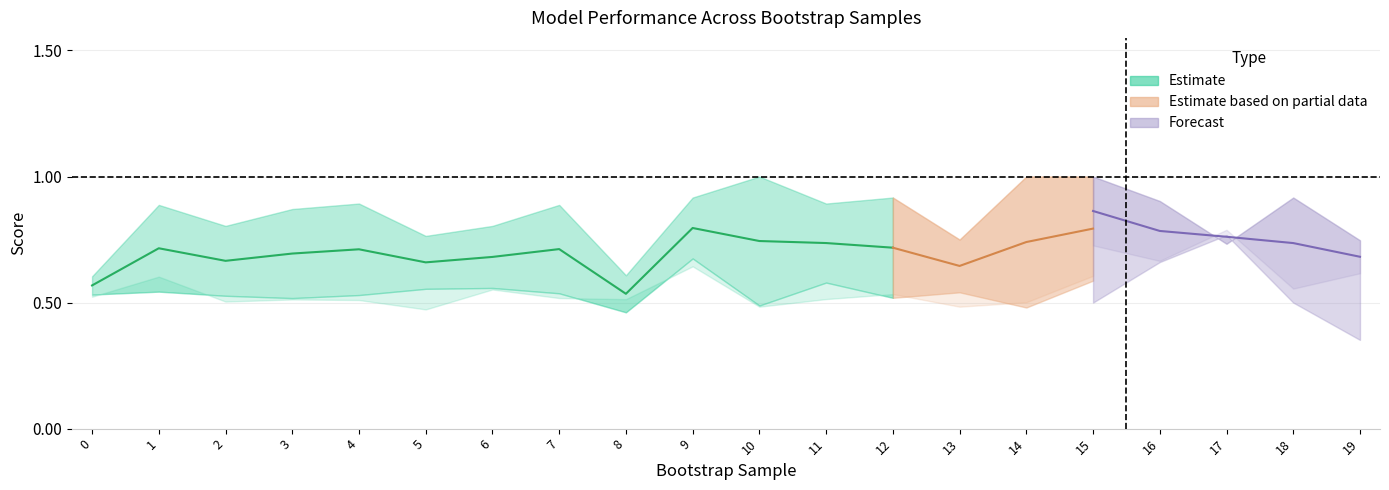

Does the chart have visible grid lines?

Yes